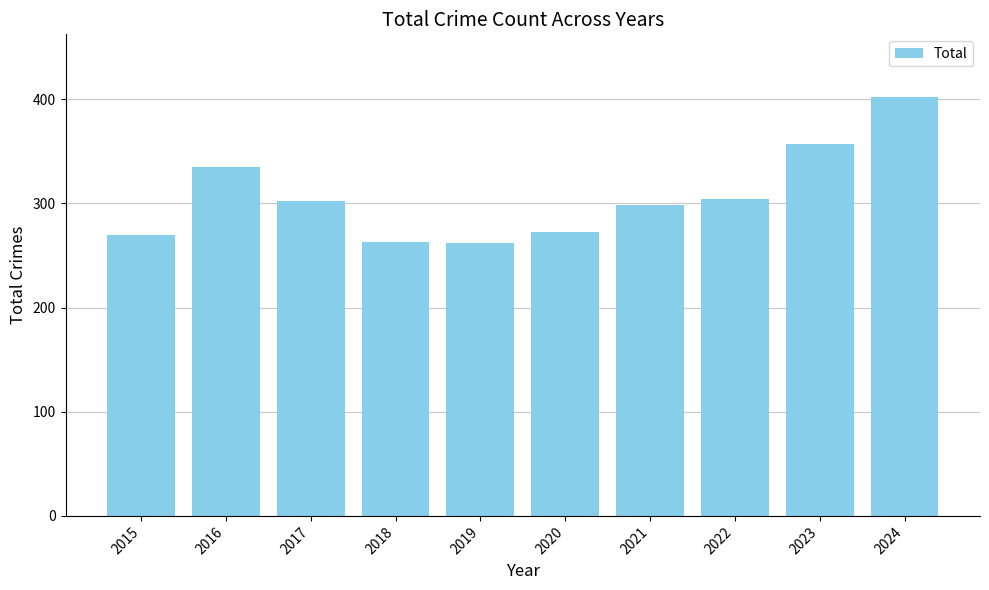

What is the change in value from 2021 to 2024?

+104